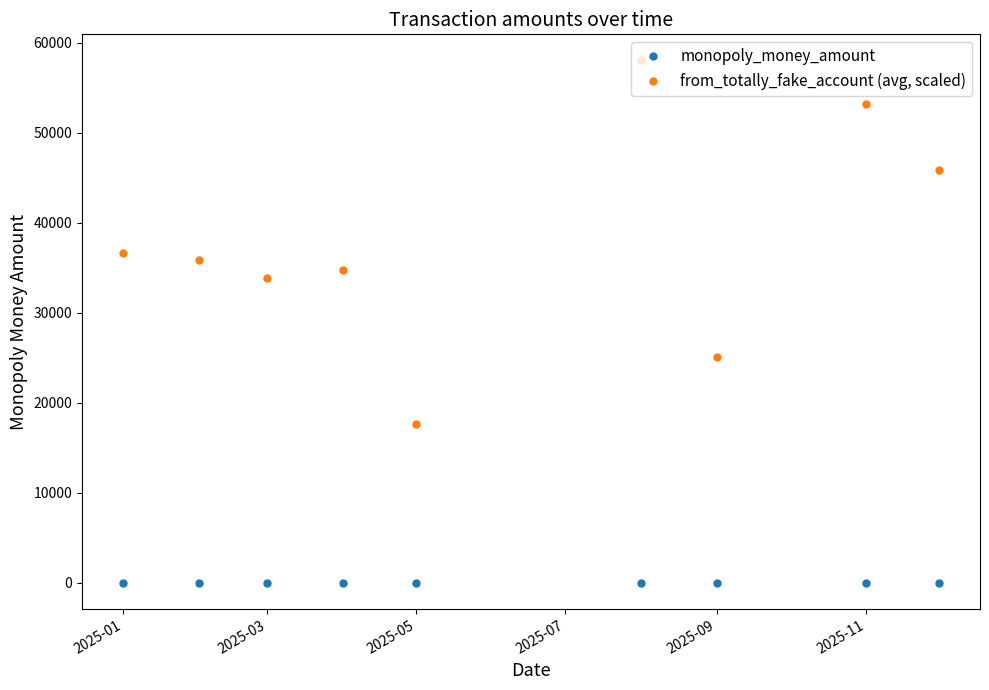

What is the sum of all monopoly_money_amount values?

55.3